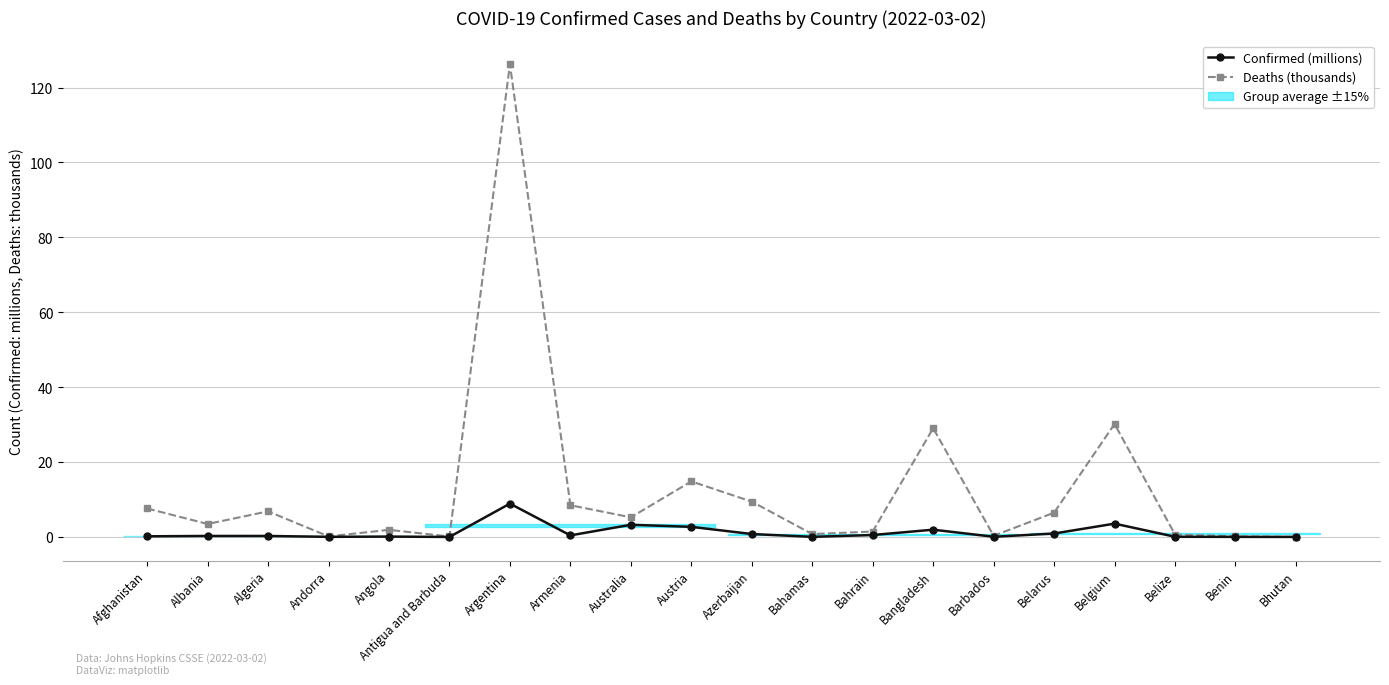

What is the label of the 16th point from the right?

Angola